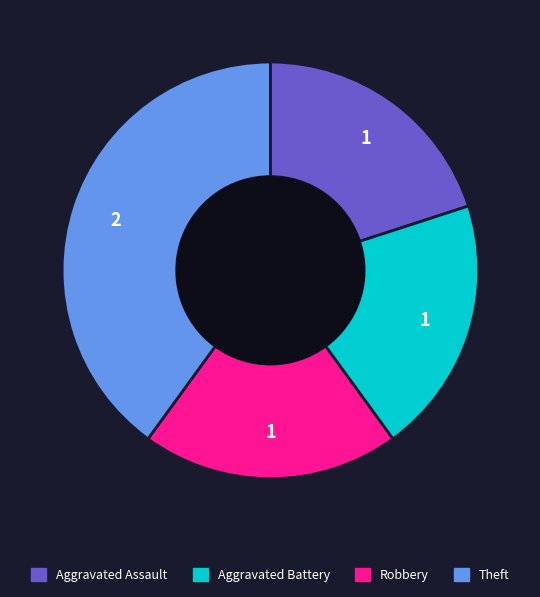

Does Theft account for over 50% of the chart?

No